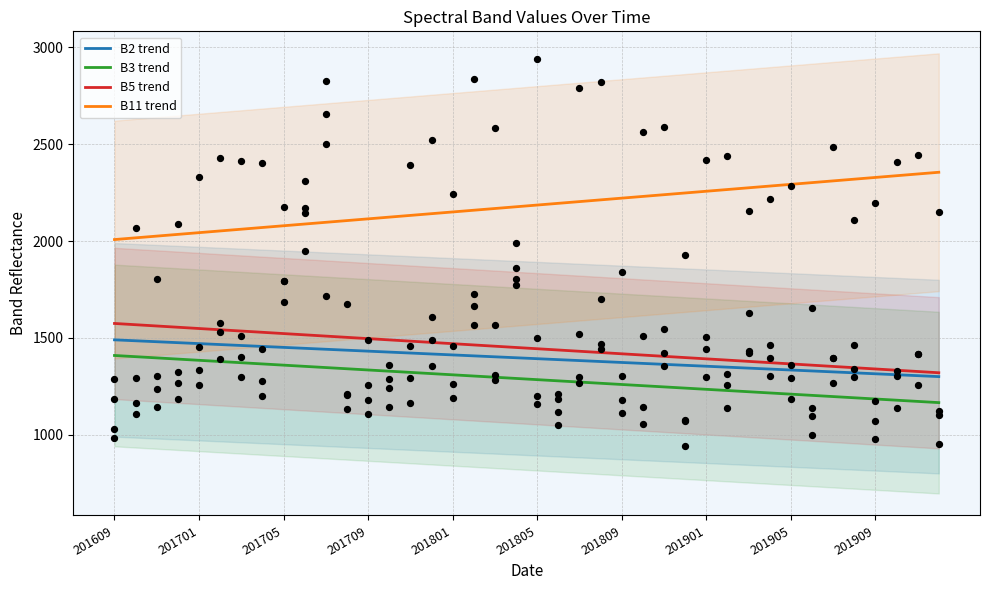

Which series contains the lowest Y value?

B3 trend